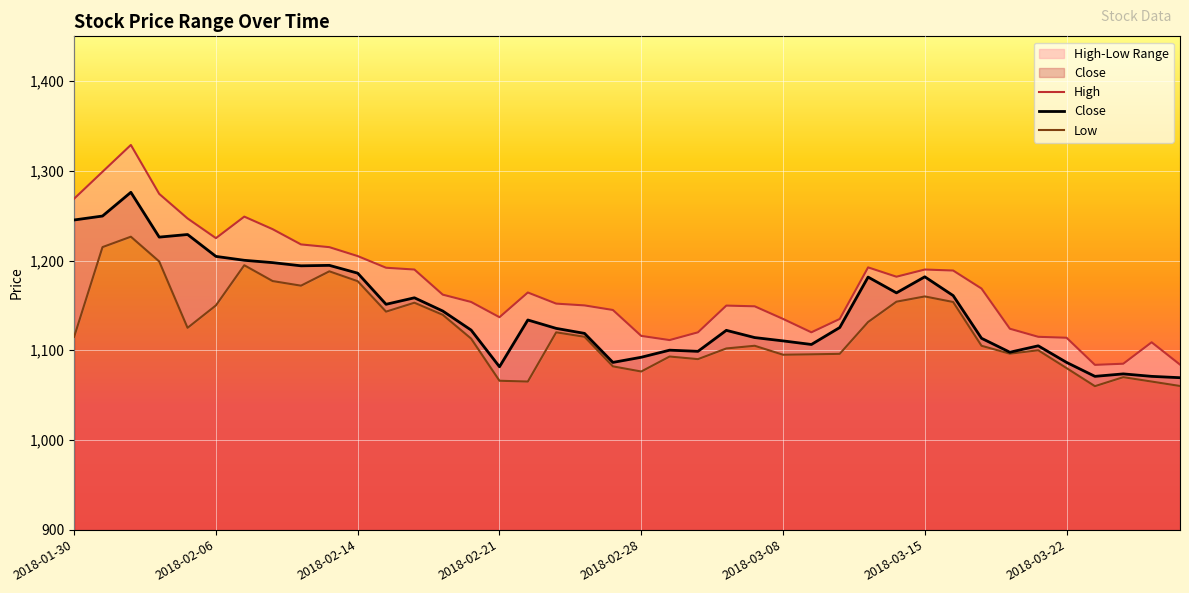

Reading left to right, list all the values displayed in this chart.

High: 1269.0	1299.0	1328.9	1274.3	1247.0	1225.0	1249.0	1235.0	1218.0	1215.0	1205.0	1192.0	1190.0	1162.0	1153.8	1136.8	1164.4	1152.0	1150.0	1144.9	1116.0	1111.3	1120.0	1149.8	1149.0	1135.0	1120.0	1134.9	1192.4	1182.0	1190.0	1188.9	1168.8	1124.0	1115.0	1114.0	1083.7	1085.0	1108.9	1084.0
Close: 1245.2	1249.7	1276.1	1226.2	1229.0	1204.7	1200.3	1197.7	1194.2	1194.7	1186.0	1151.2	1158.5	1143.8	1122.5	1081.6	1133.8	1124.4	1118.8	1086.5	1092.2	1100.1	1098.8	1122.2	1114.2	1110.5	1106.5	1125.3	1181.6	1164.0	1181.9	1161.0	1113.3	1097.8	1105.0	1086.5	1070.9	1073.7	1070.9	1069.4
Low: 1115.0	1215.0	1226.6	1199.0	1125.0	1150.0	1194.8	1177.2	1172.0	1188.0	1177.0	1143.0	1153.0	1139.5	1113.0	1066.0	1065.1	1120.0	1115.0	1082.0	1076.3	1093.0	1090.1	1102.0	1105.0	1095.0	1095.5	1096.0	1131.5	1154.2	1160.0	1153.8	1105.0	1096.2	1100.0	1080.1	1060.0	1070.0	1065.1	1060.2